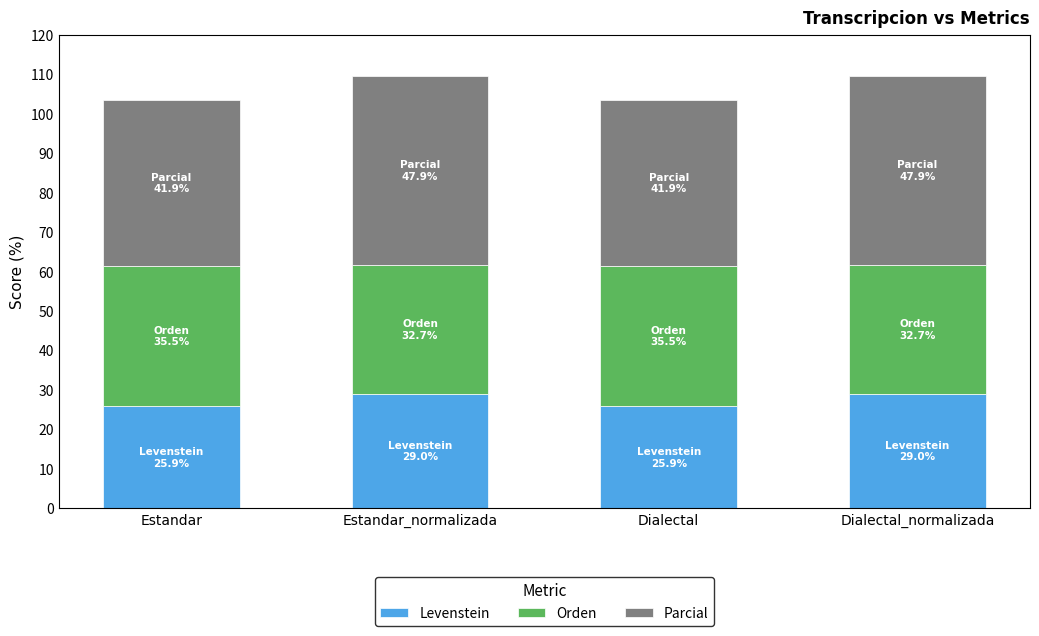

What is the difference between the Levenstein values at Estandar_normalizada and Estandar?

3.1